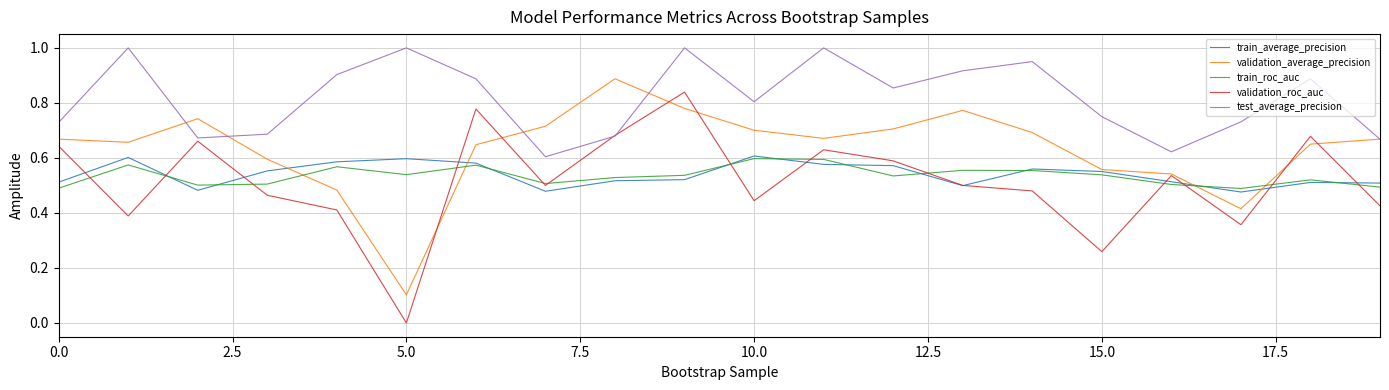

What is the maximum value for test_average_precision?

1.0